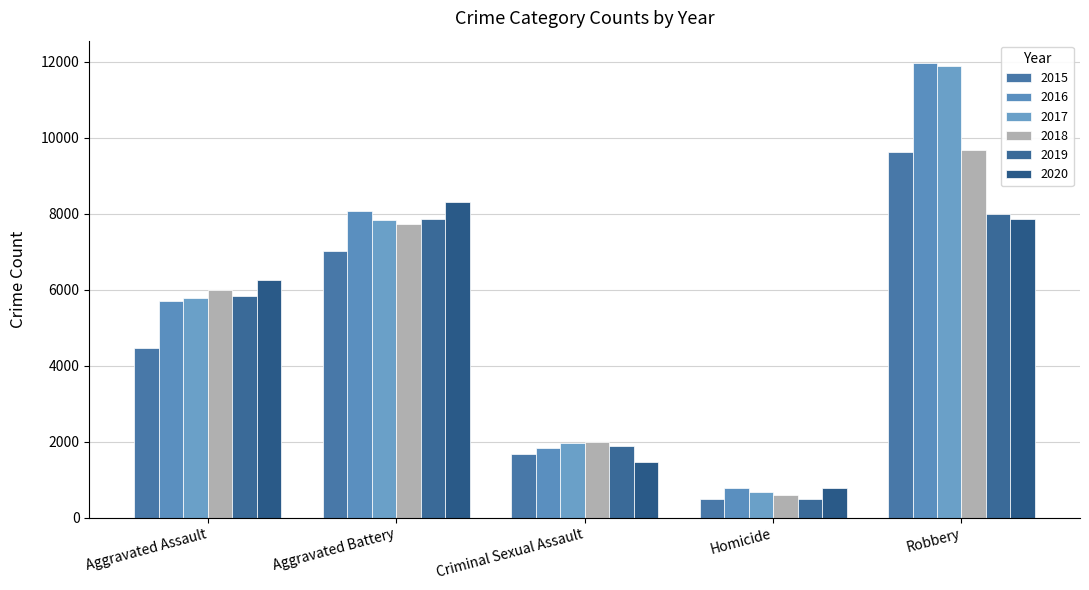

How many series are shown in this chart?

6